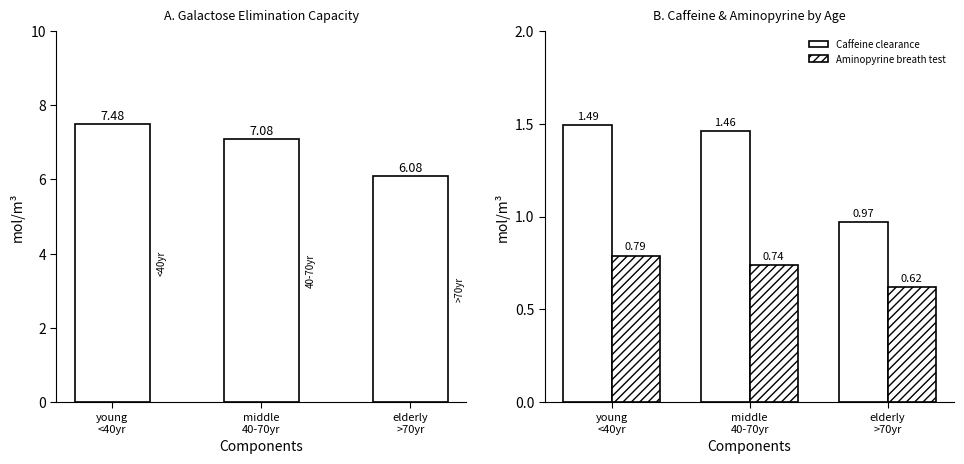

What is the sum of all Aminopyrine breath test values?

2.1